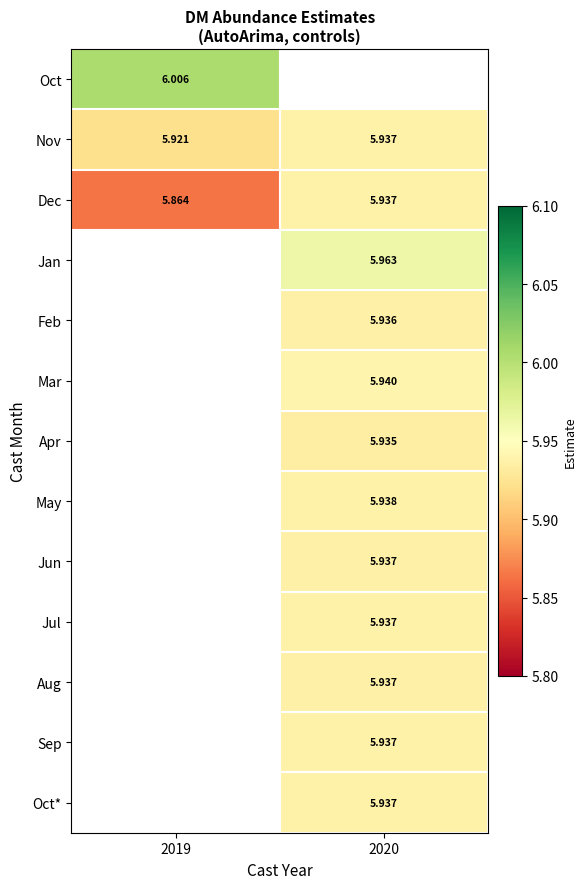

The Jul series shows 7.8 at 2020. True or false?

False